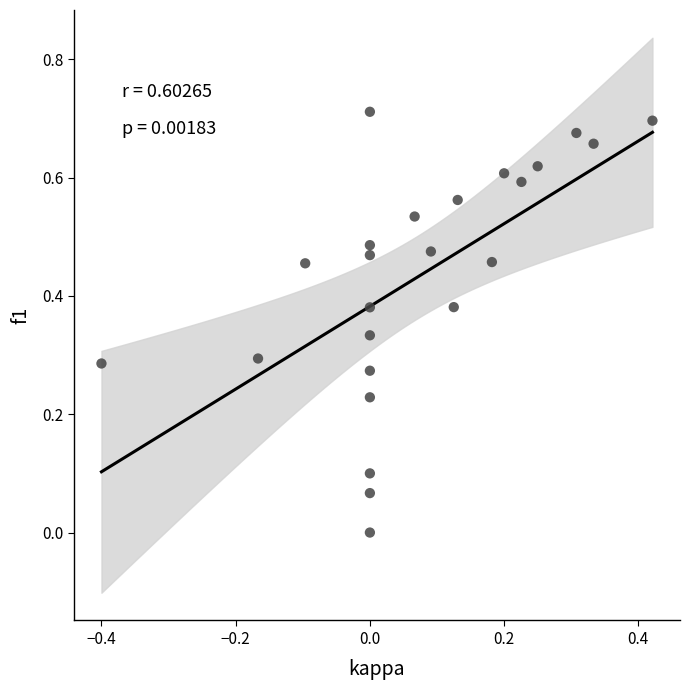

What is the range of X values (max minus min)?

0.8